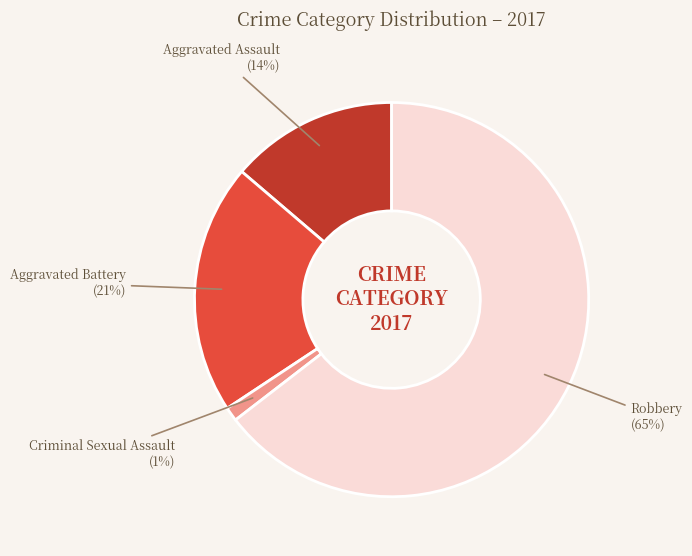

Is Aggravated Battery the majority of the pie?

No